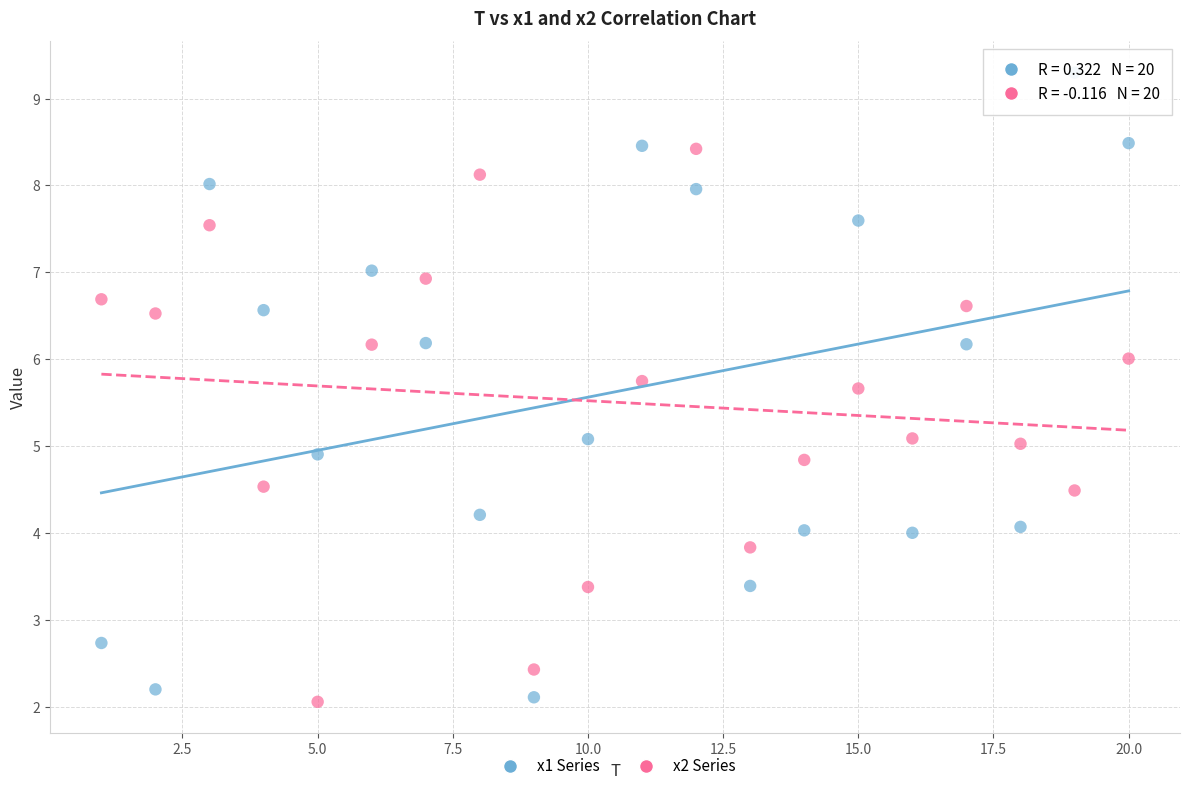

Across all data points, what is the range of X values (max minus min)?

19.0